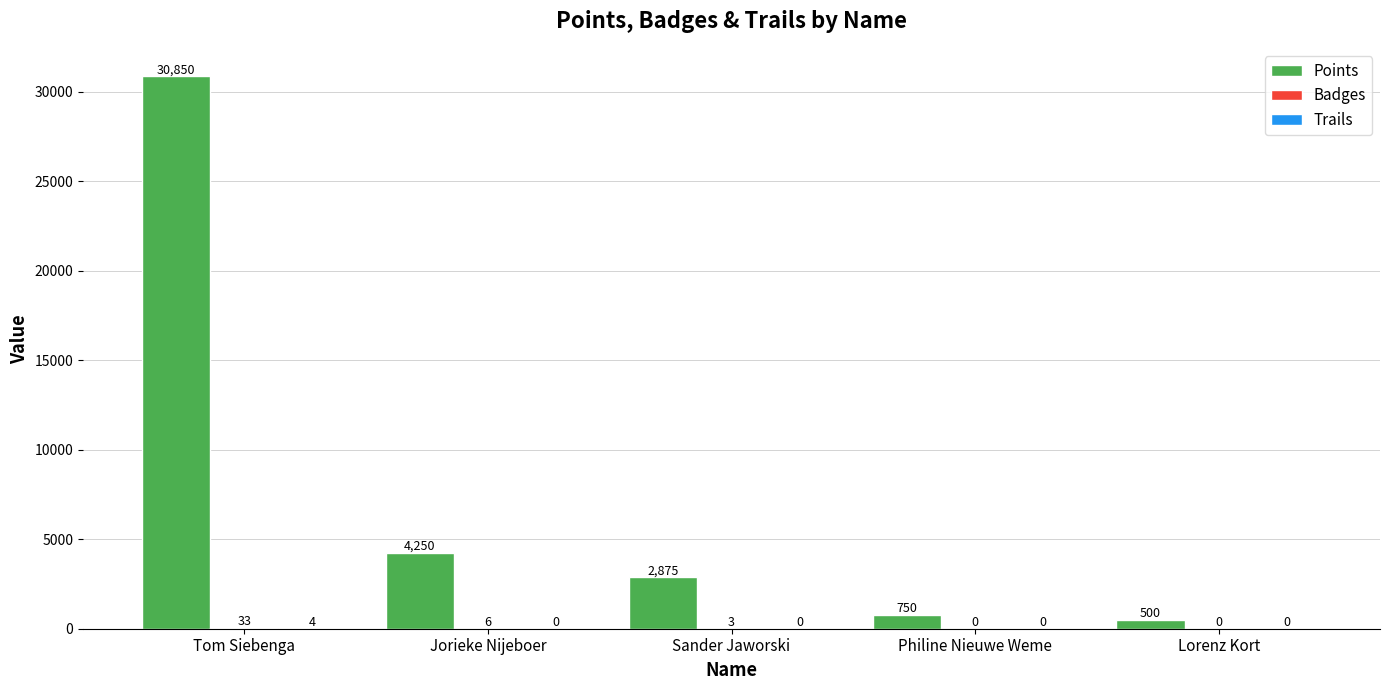

At which label is Points closest to 15675?

Jorieke Nijeboer